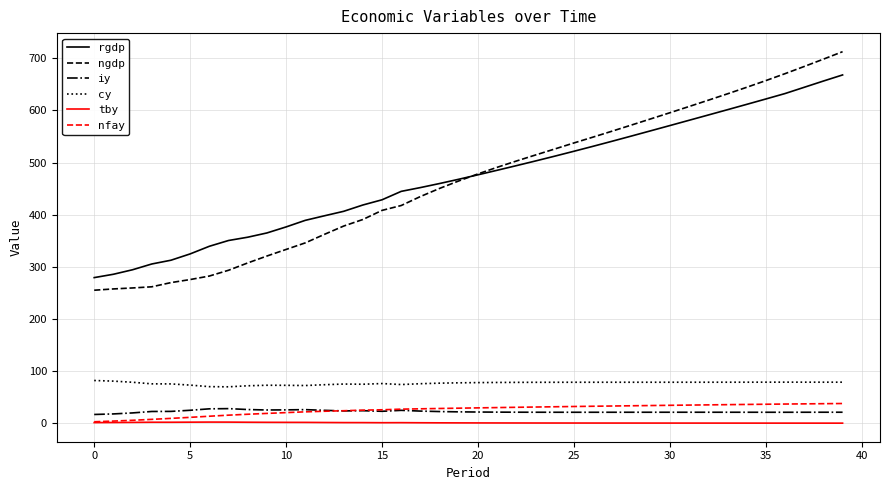

In tby, how many points are higher than both neighbors (excluding endpoints)?

3